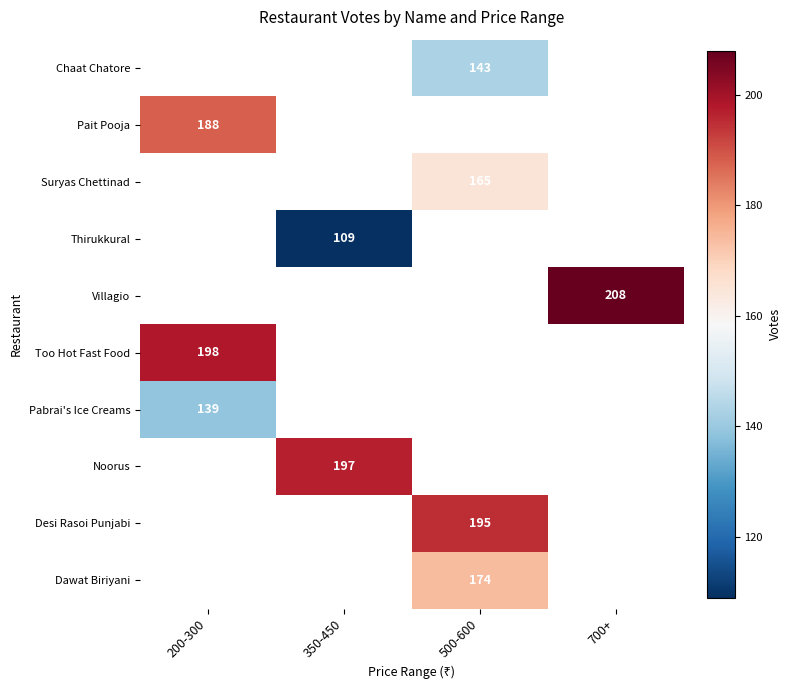

Which has a higher value, 500-600 or 350-450?

350-450